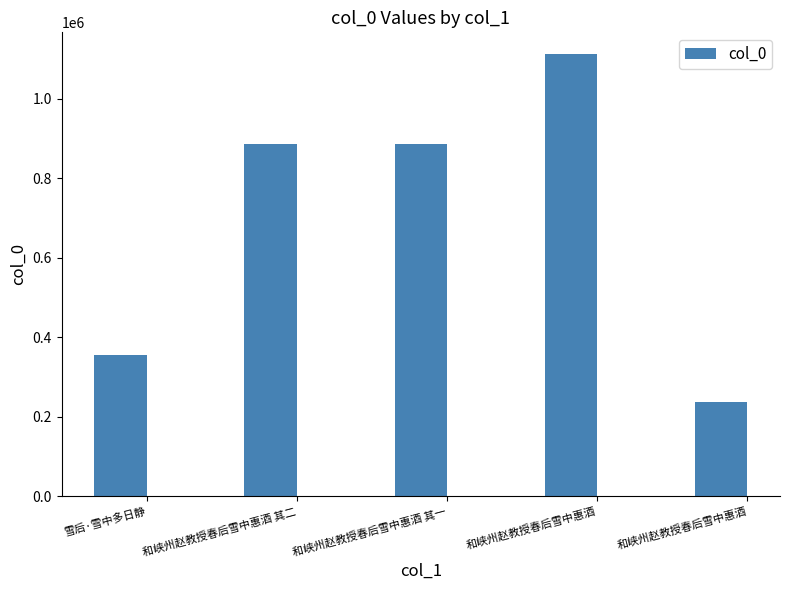

At which label does the data first exceed 886175?

和峡州赵教授春后雪中惠酒 其一